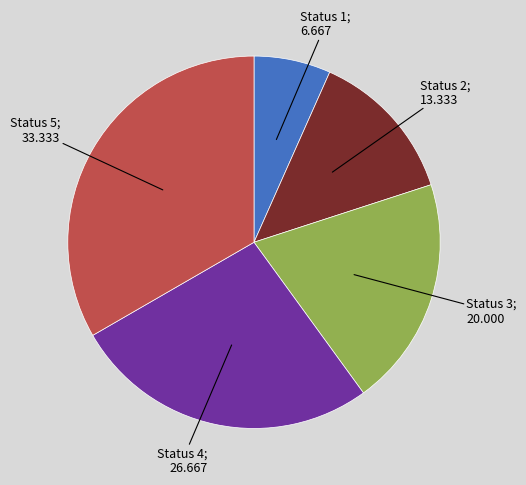

Is there any slice that represents more than half of the pie?

No